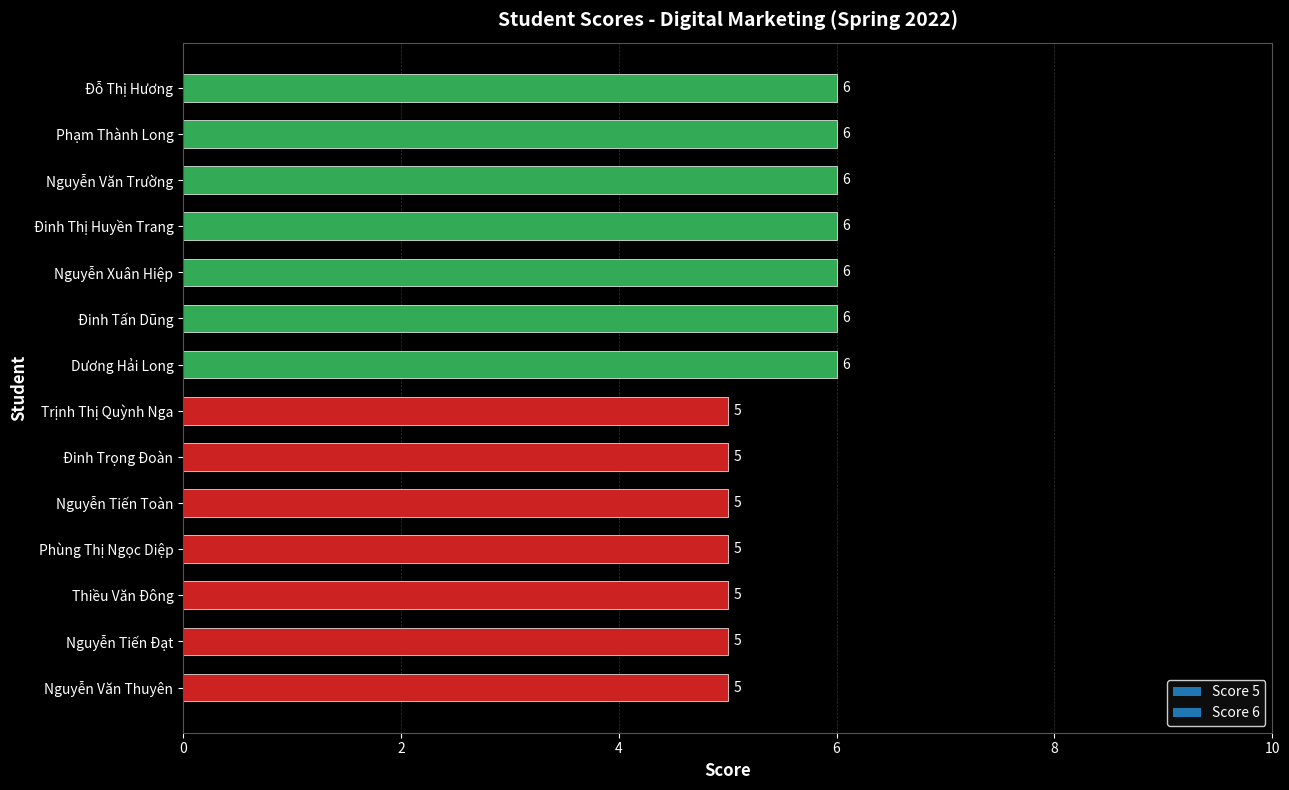

What is the approximate value at Đinh Trọng Đoàn?

5